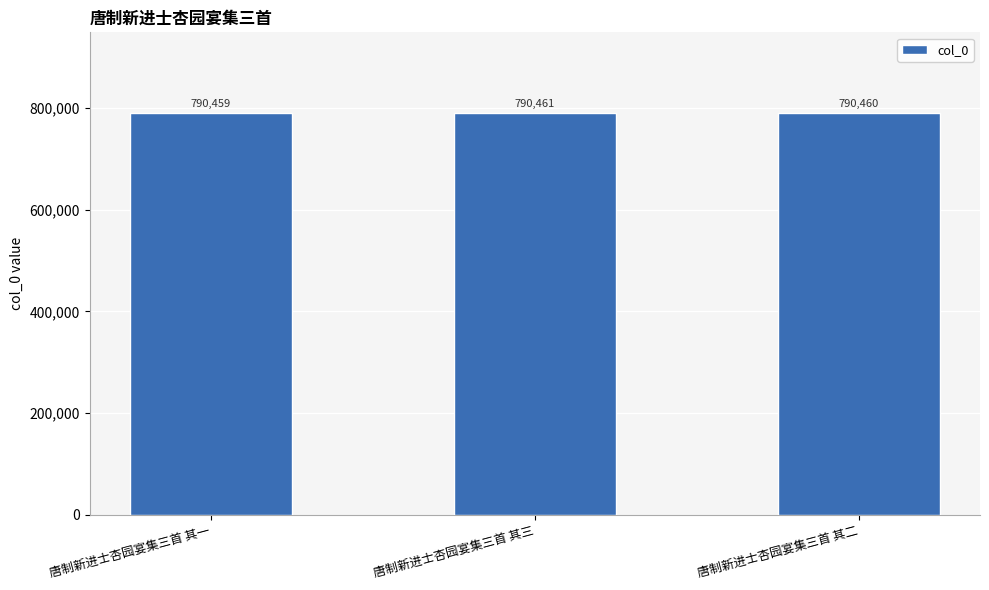

True or false: the data shows 364241 at 唐制新进士杏园宴集三首 其一.

False